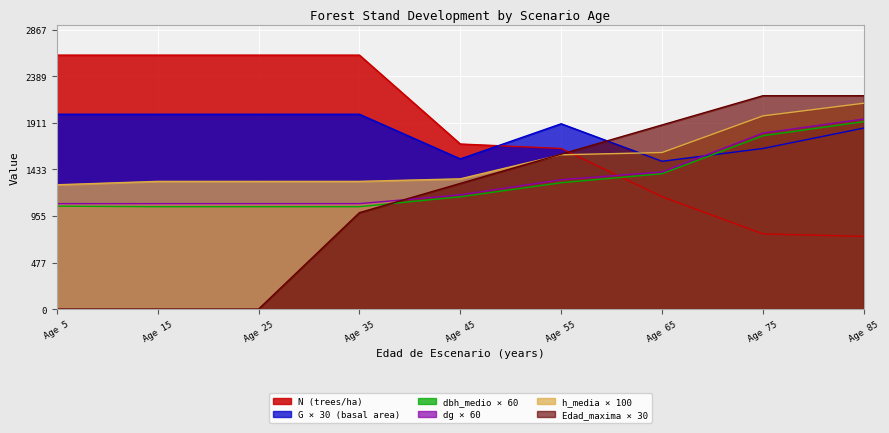

Reading right to left, transcribe all the data shown in this chart.

N: 746.2	771.9	1154.0	1648.6	1694.3	2606.6	2606.6	2606.6	2606.6
G: 1857.9	1648.5	1517.1	1902.0	1541.4	1999.8	1999.8	1999.8	1999.8
dbh_medio: 1923.6	1779.0	1389.6	1297.2	1152.6	1051.2	1051.2	1051.2	1056.6
dg: 1950.6	1806.6	1407.6	1327.8	1172.4	1082.4	1082.4	1082.4	1082.4
h_media: 2113.0	1983.0	1607.0	1584.0	1337.0	1311.0	1311.0	1311.0	1276.0
Edad_maxima: 2190.0	2190.0	1890.0	1590.0	1290.0	990.0	0.0	0.0	0.0